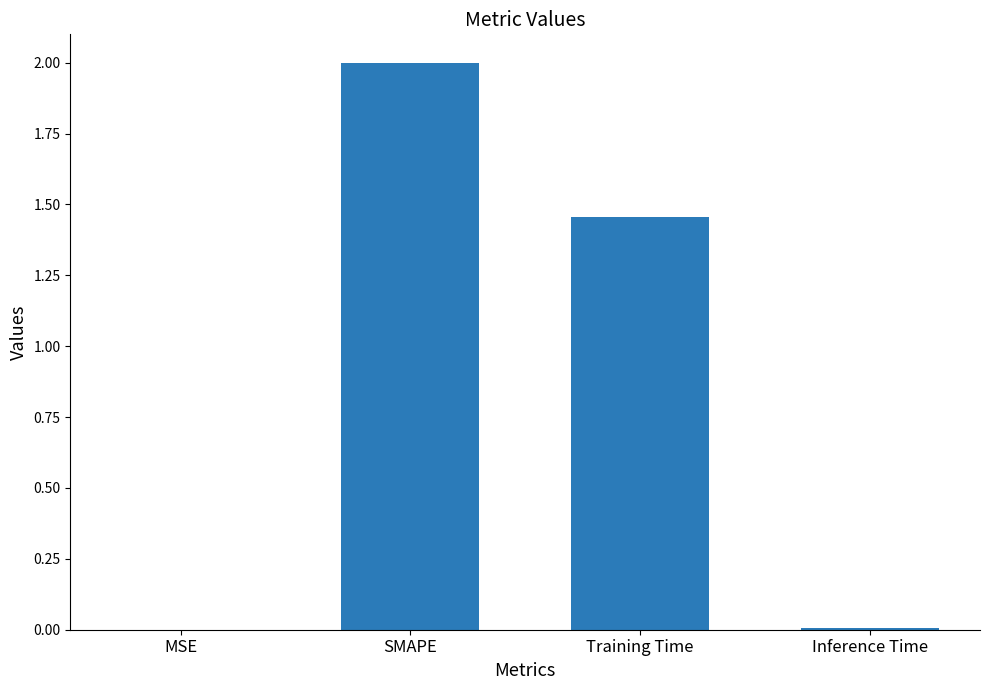

Which category has the highest value across all series?

SMAPE